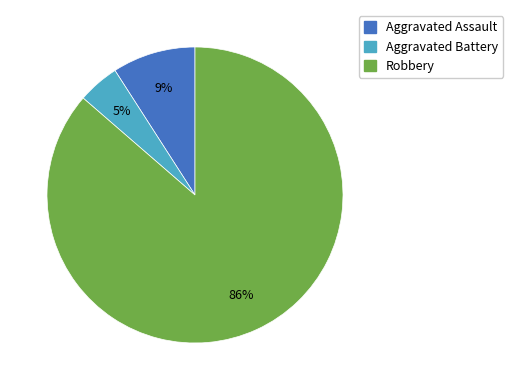

To the nearest percent, what is the average slice percentage?

33%